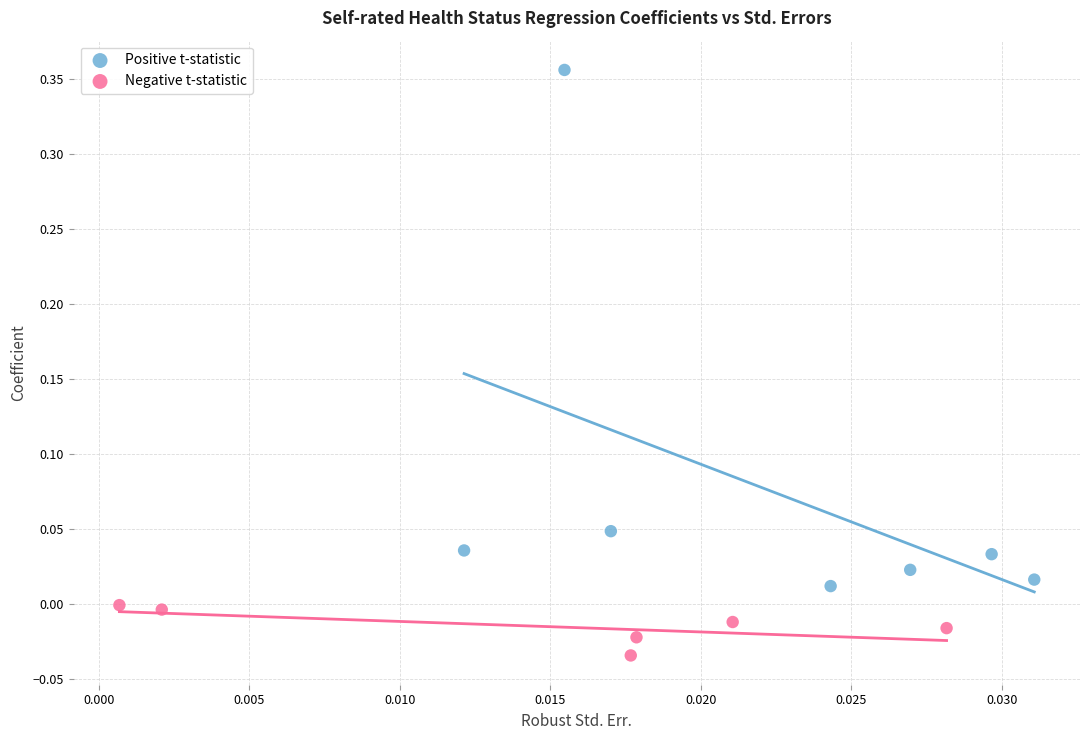

Which series contains the highest Y value?

Positive t-statistic